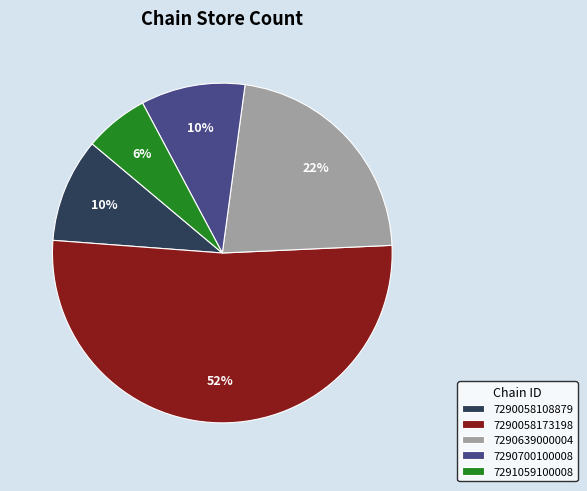

Approximately how many times larger is the value at 7291059100008 compared to 7290700100008?

0.6